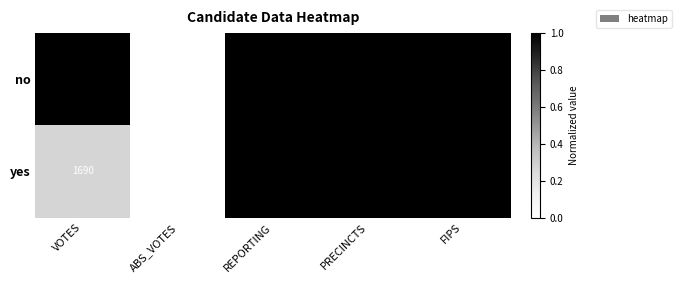

The yes series shows 16 at REPORTING. True or false?

False